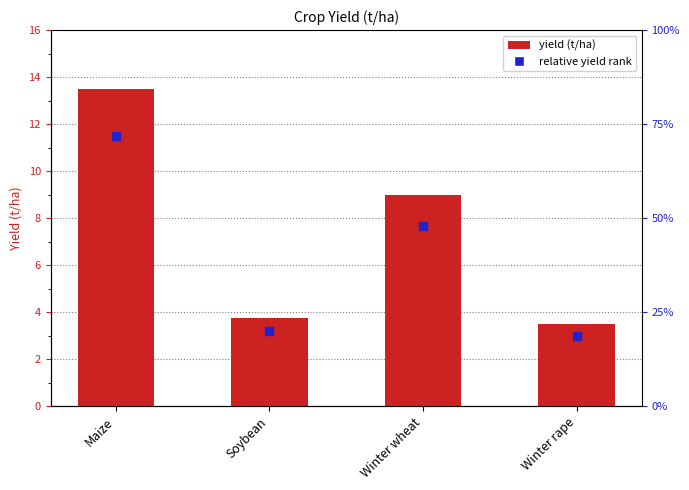

The value at Maize is 5.0. True or false?

False